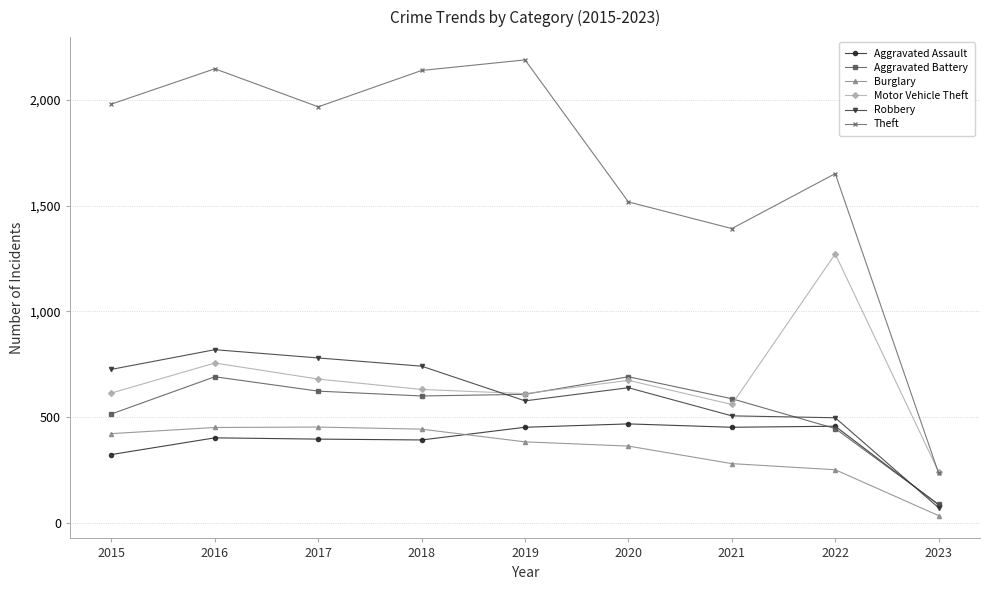

What are all the series names shown in the legend?

Aggravated Assault, Aggravated Battery, Burglary, Motor Vehicle Theft, Robbery, Theft